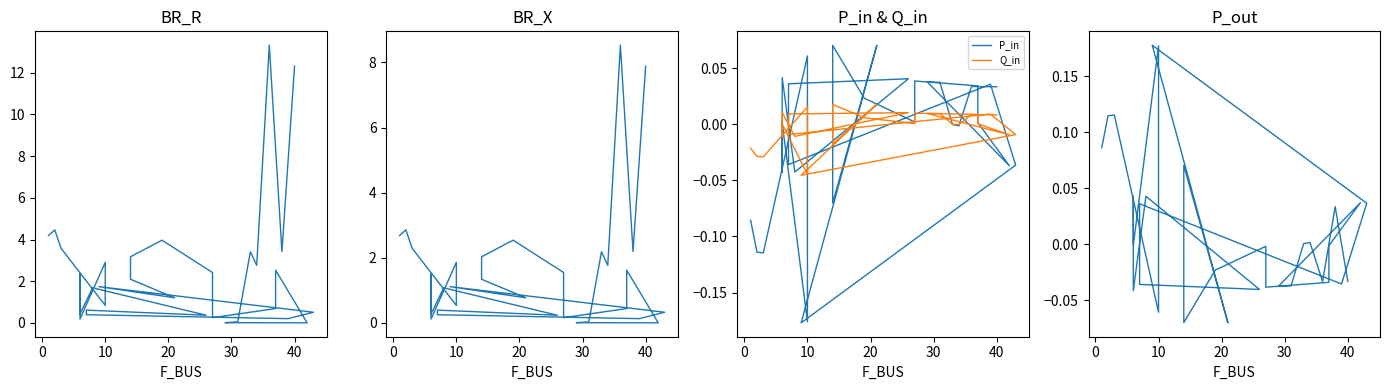

In P_in, how many points are higher than both neighbors (excluding endpoints)?

10